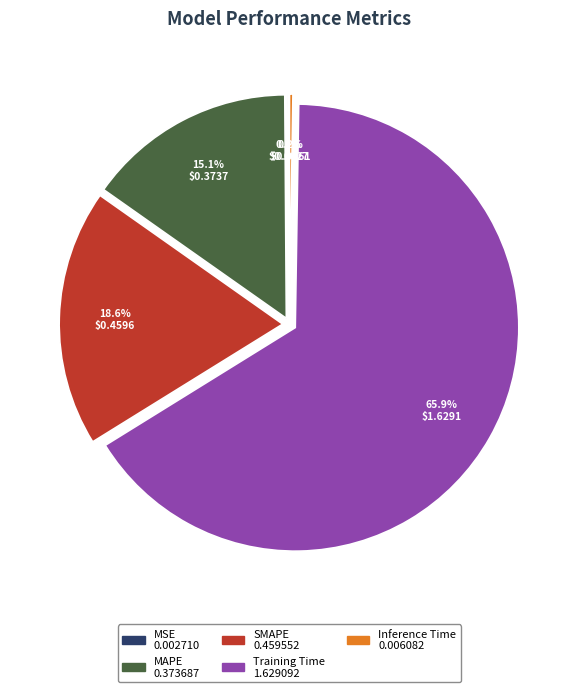

Is there any slice that represents more than half of the pie?

Yes